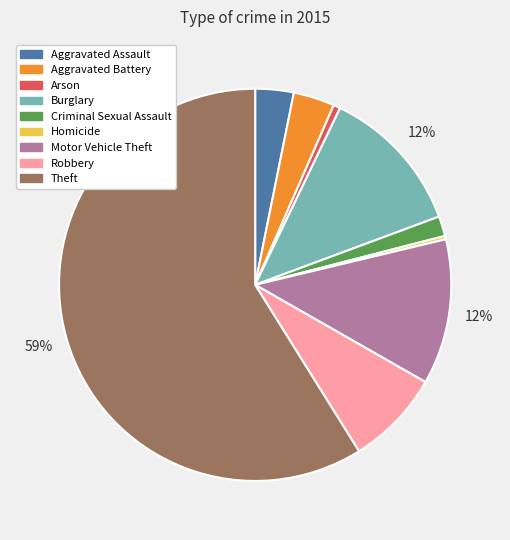

Is Theft the majority of the pie?

Yes